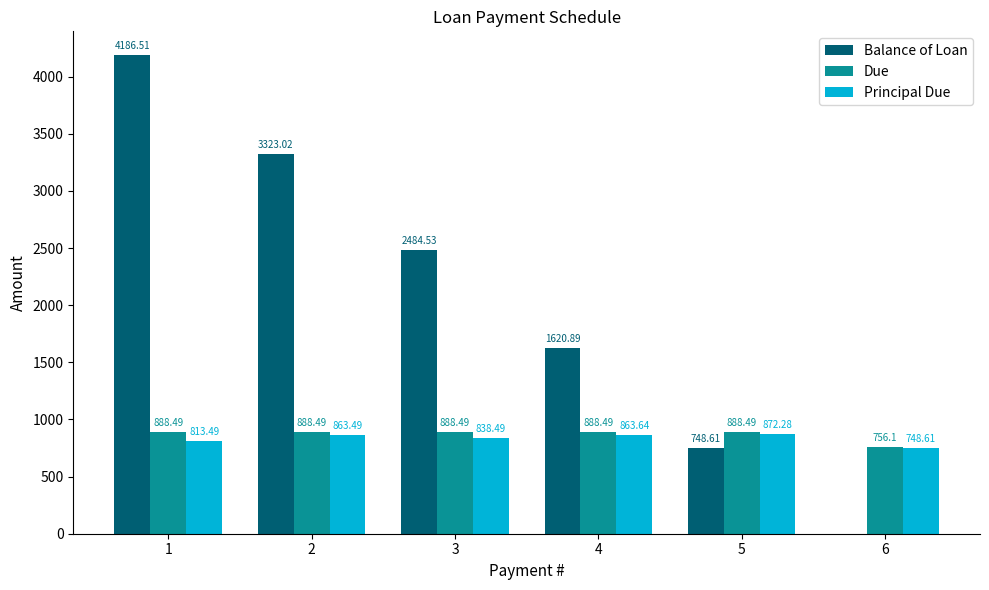

Which series has the largest total across all categories?

Balance of Loan